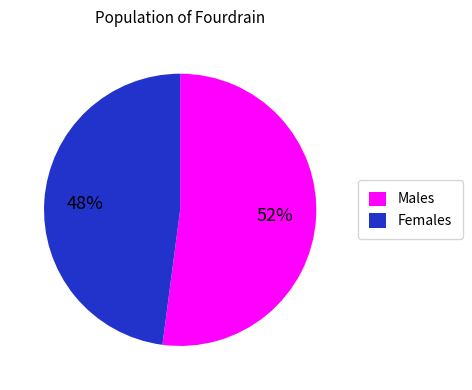

Is it true that Females is 48% of the pie?

True